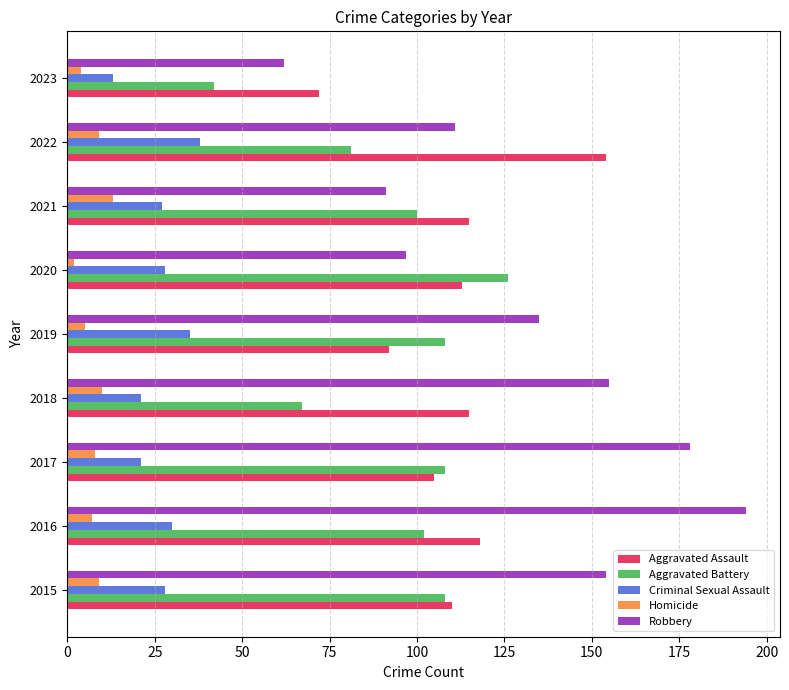

Rank the series at 2022 from lowest to highest value.

Homicide, Criminal Sexual Assault, Aggravated Battery, Robbery, Aggravated Assault